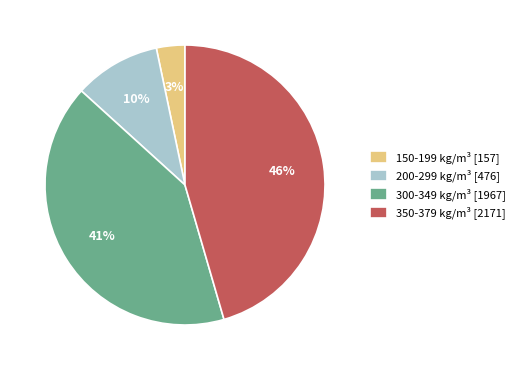

Approximately how many times larger is the value at 350-379 kg/m³ [2171] compared to 200-299 kg/m³ [476]?

4.6